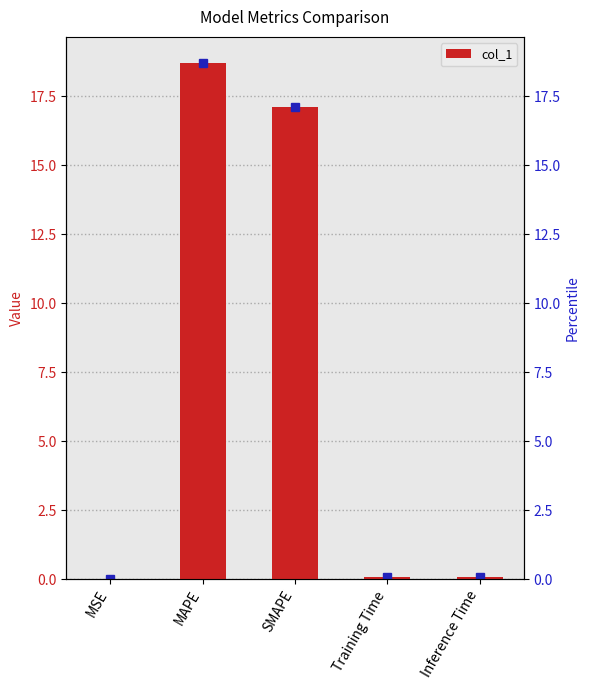

Count the number of data series in this chart.

1